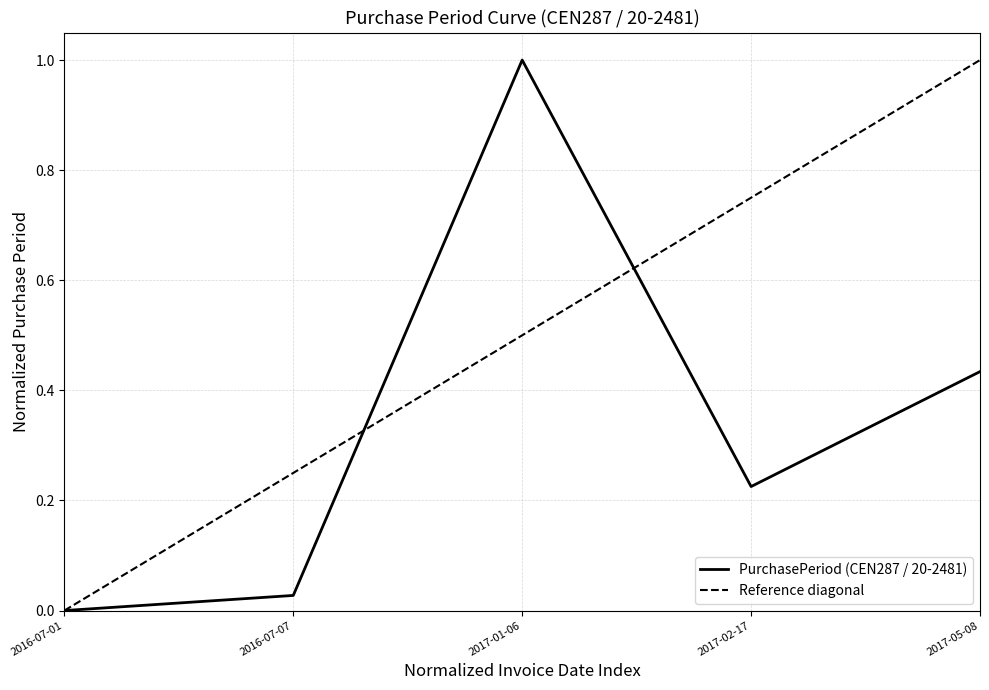

At which category does the chart reach its minimum across all series?

2016-07-01